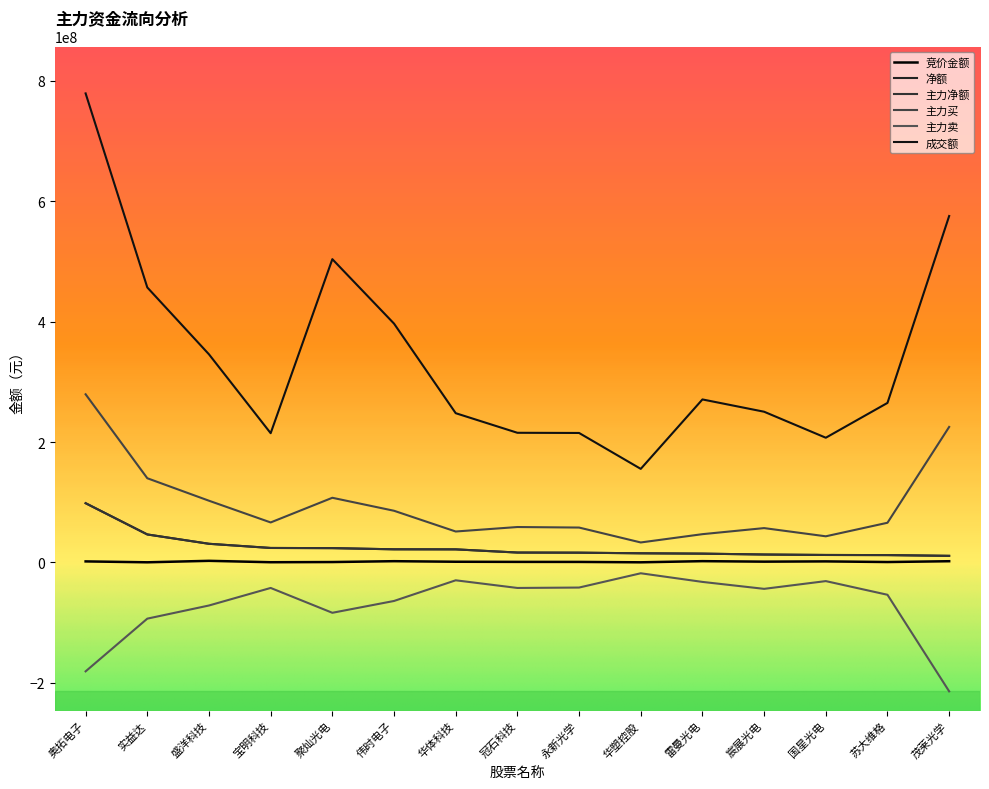

Is this an area chart (filled region under the line)?

No